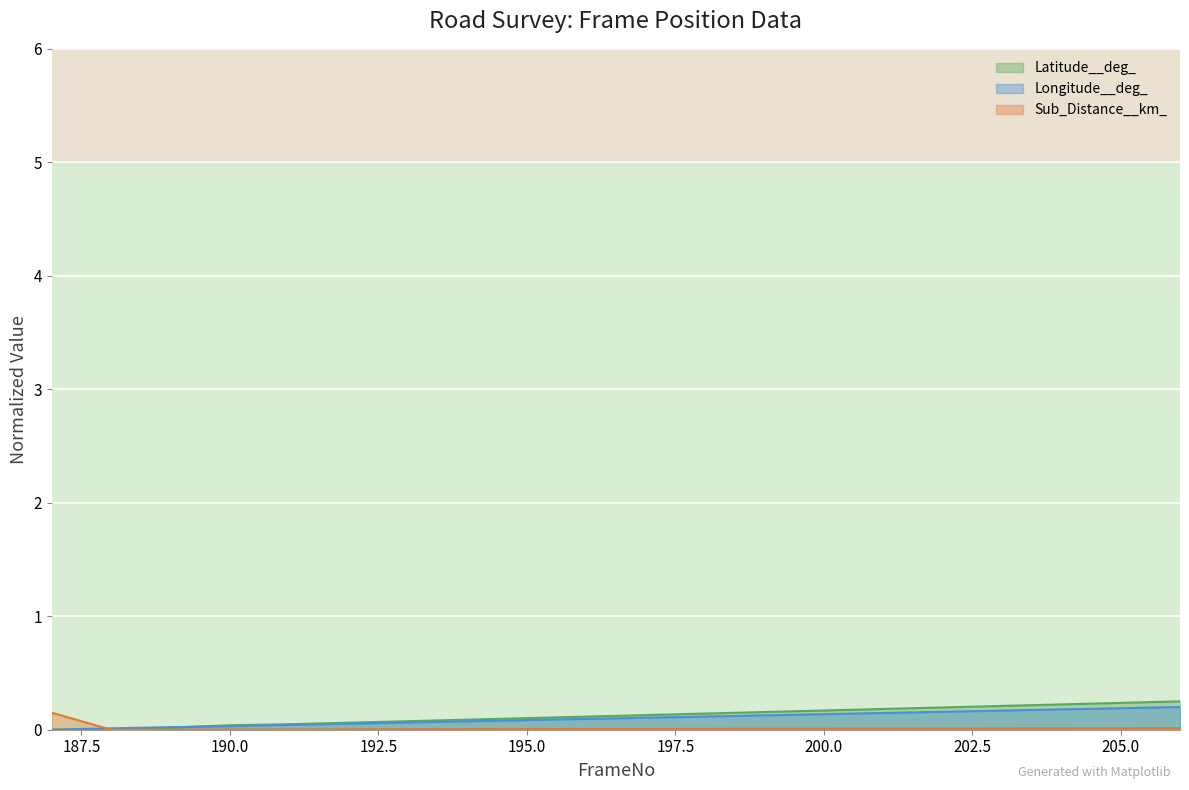

What is the difference between the maximum and minimum values in the Latitude__deg_ series?

0.2